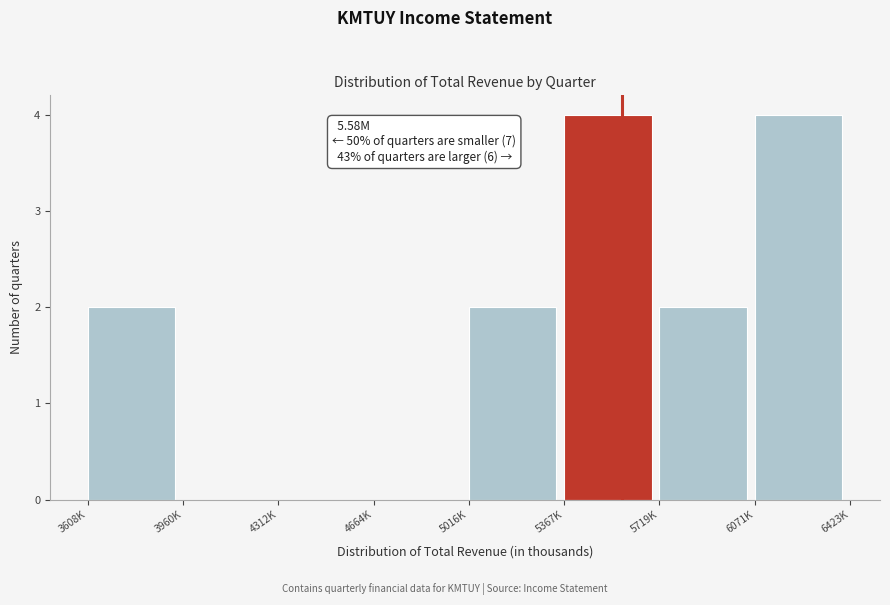

Reading left to right, extract all data points from this chart.

3608K=2	3960K=0	4312K=0	4664K=0	5016K=2	5367K=4	5719K=2	6071K=4